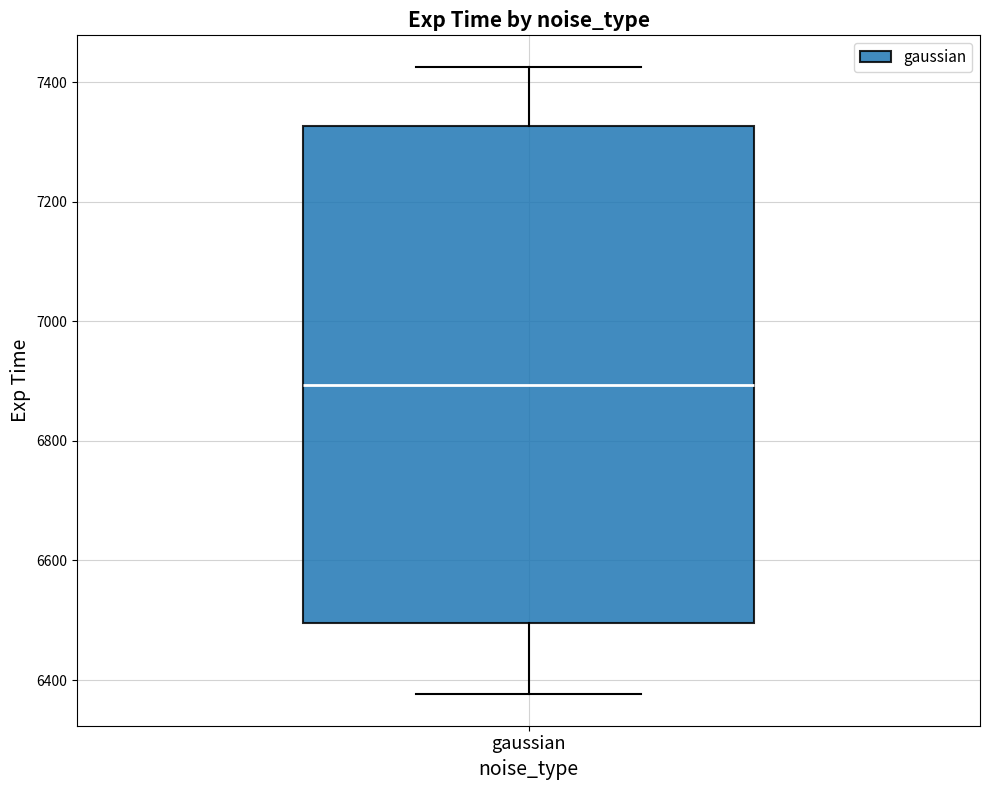

Transcribe this box plot: give where the median line is, the range the box spans, and where the two whiskers end, as read against the y-axis. The values are not printed on the chart, so give them approximately, as read against the axis.

median 6900, box 6500 to 7320, whiskers 6380 to 7420